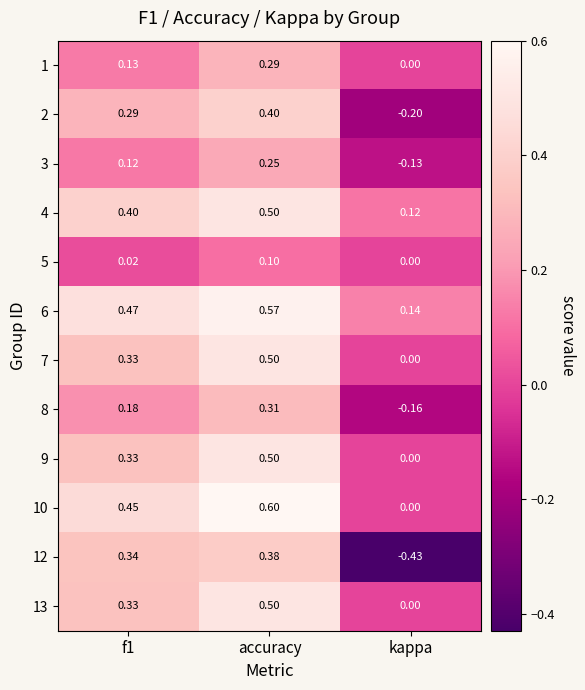

Which category has the highest value across all series?

accuracy